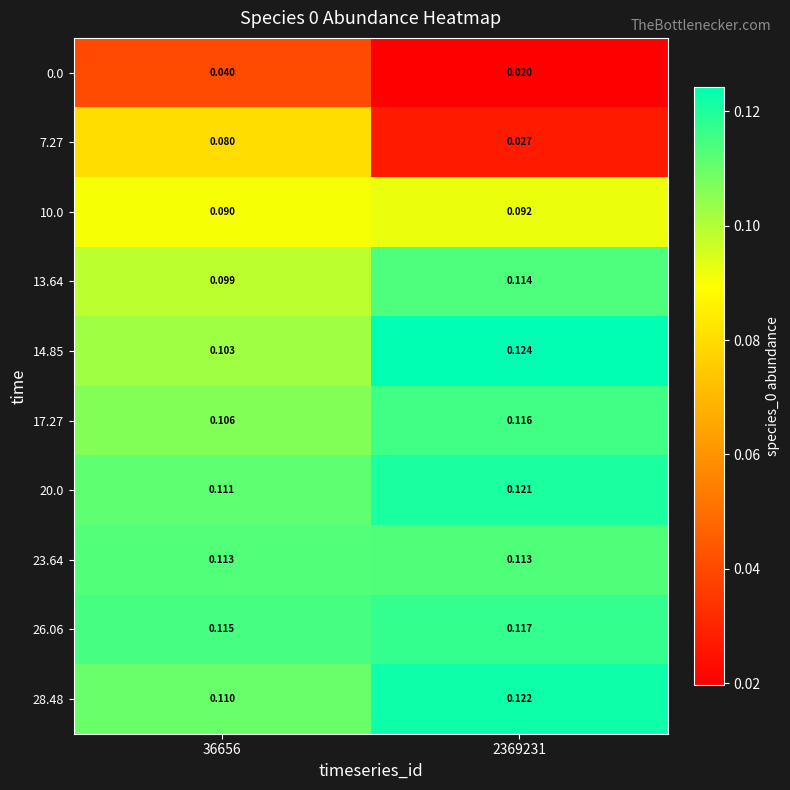

Is the value of 14.85 at 36656 greater than the value of 28.48 at 2369231?

No